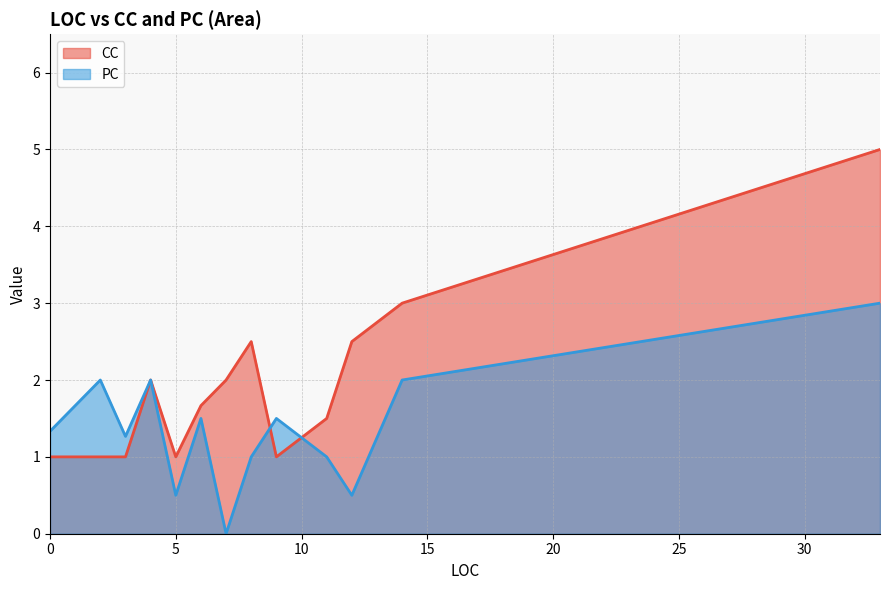

Is it true that PC equals 2 at 0?

False